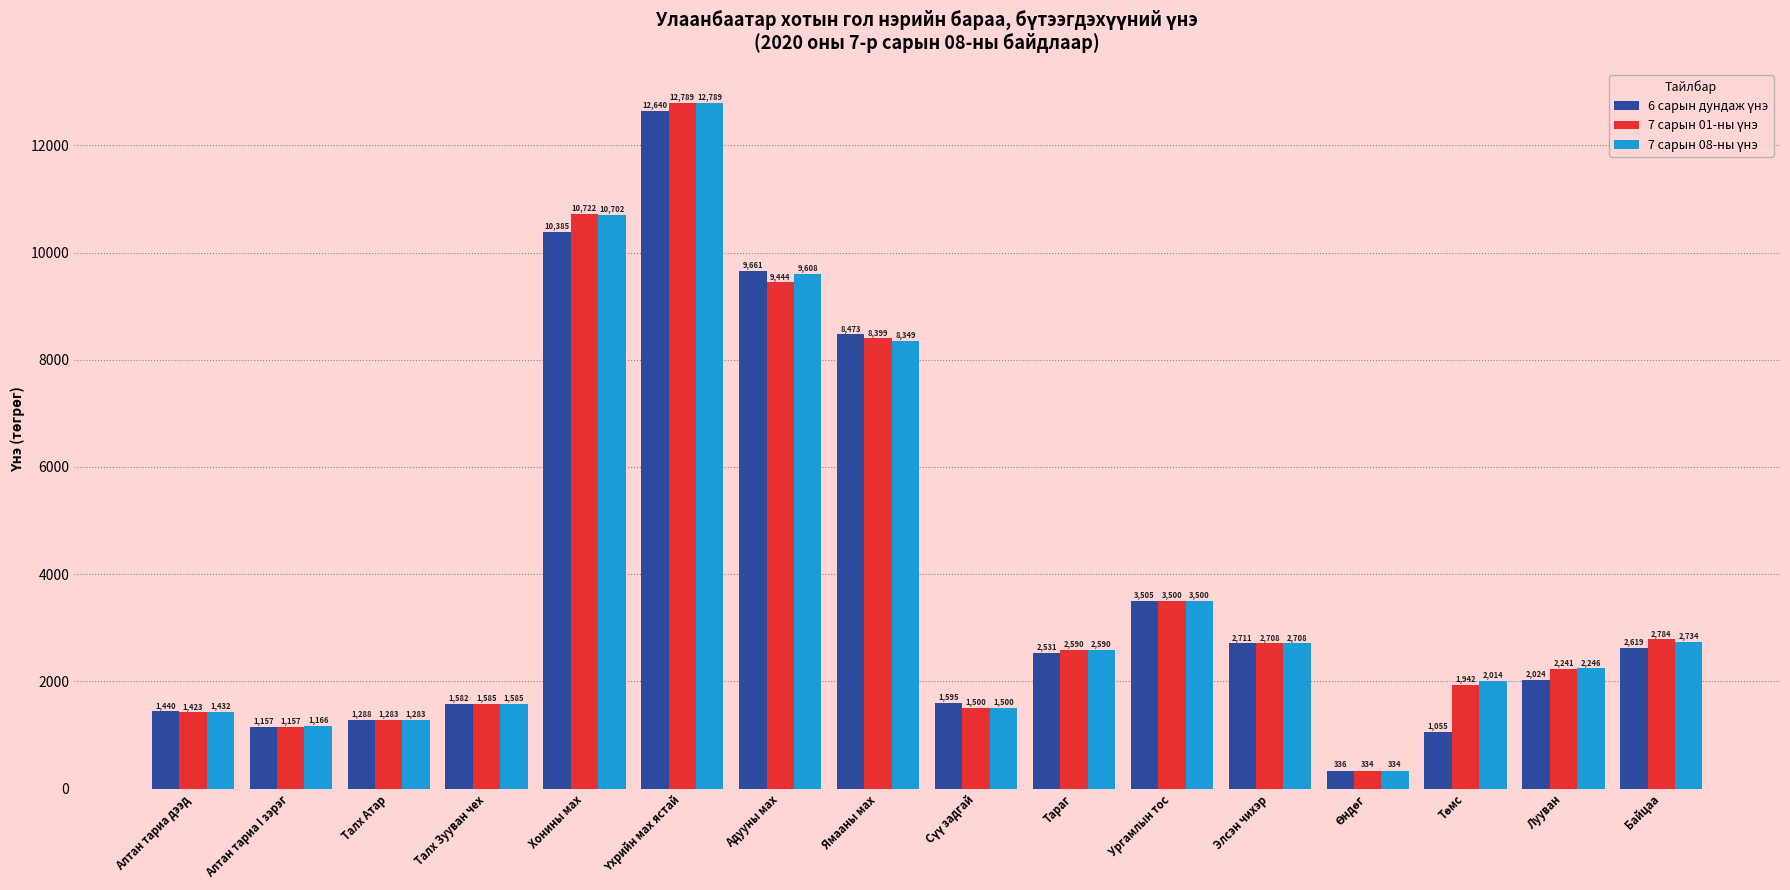

The 7 сарын 08-ны үнэ series shows 3295.9 at Төмс. True or false?

False